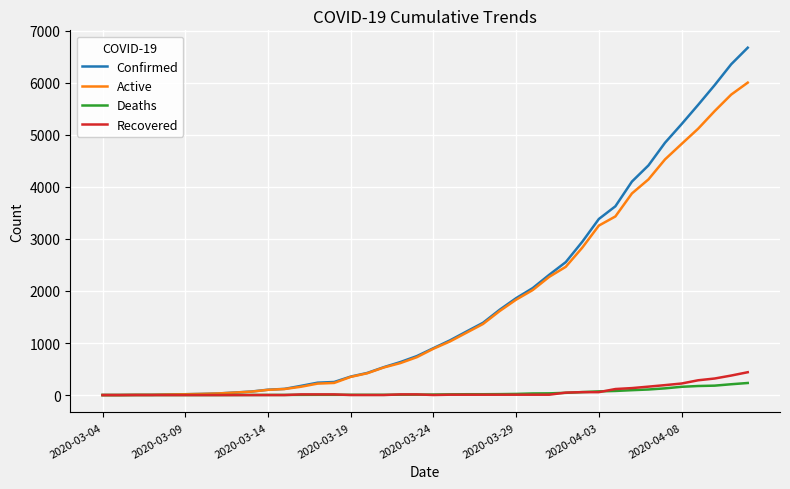

Which series has the largest range (max minus min)?

Confirmed